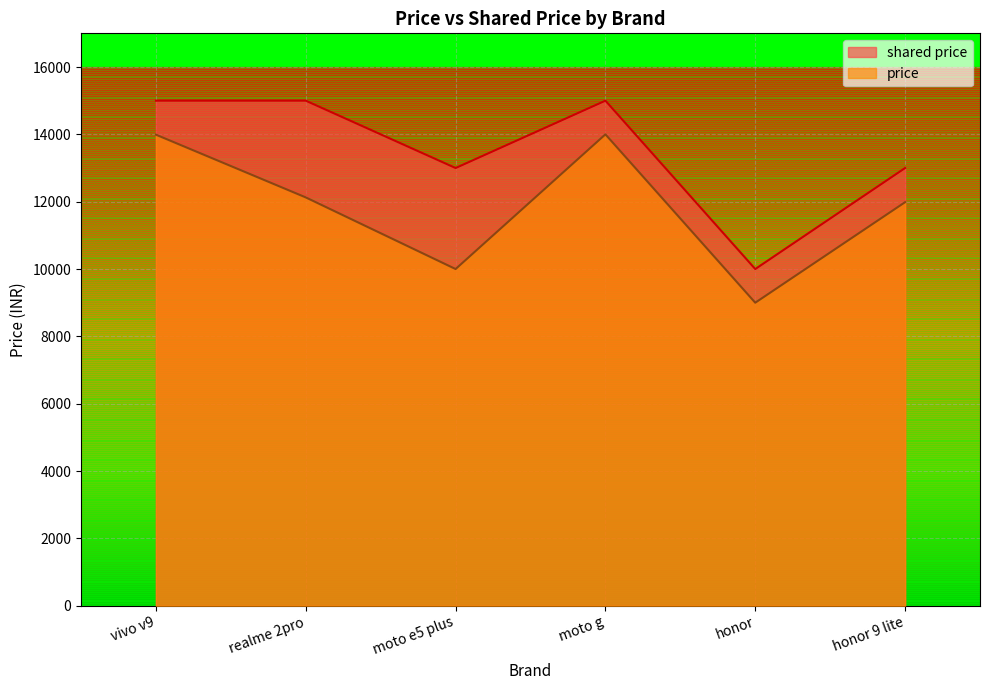

True or false: price and shared price intersect in this chart.

False